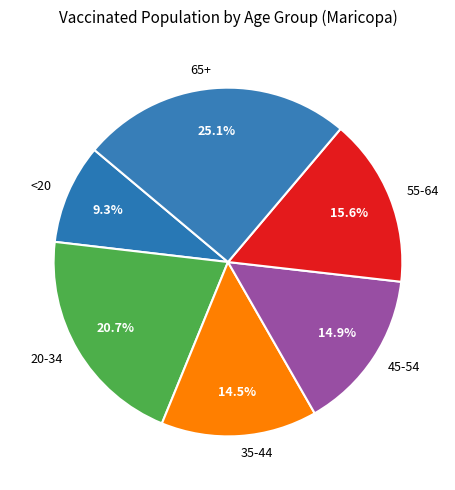

The 55-64 slice represents 16% of the pie. True or false?

True